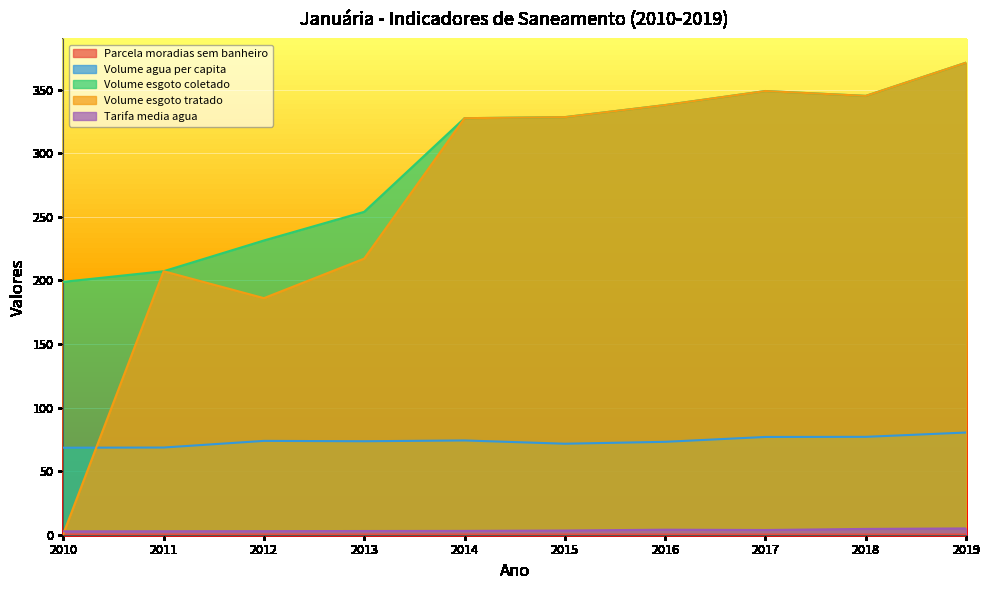

Reading left to right, list all the values displayed in this chart.

Parcela_moradias_sem_banheiro: 0.1	0.1	0.1	0.1	0.1	0.1	0.1	0.1	0.1	0.1
Volume_agua_per_capita: 68.5	68.6	73.8	73.5	74.2	71.6	73.1	76.9	77.0	80.4
Volume_esgoto_coletado: 198.9	207.3	231.5	254.0	327.7	328.5	338.0	349.0	345.2	371.4
Volume_esgoto_tratado: 0.6	207.3	186.1	217.2	327.7	328.5	338.0	349.0	345.2	371.4
Tarifa_media_agua: 2.7	2.7	2.8	2.9	3.0	3.3	4.0	3.7	4.6	5.0